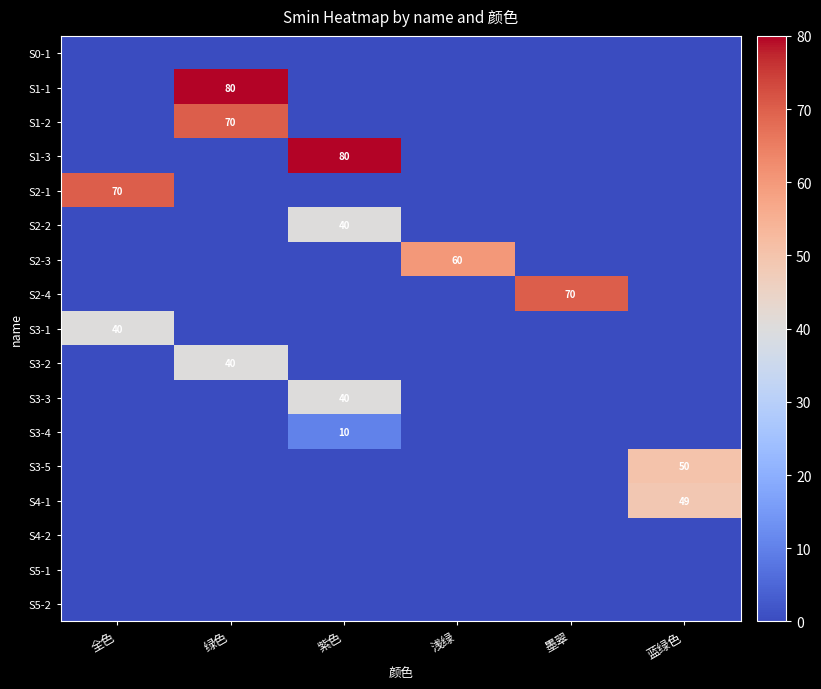

At how many categories does at least one series exceed 76?

2